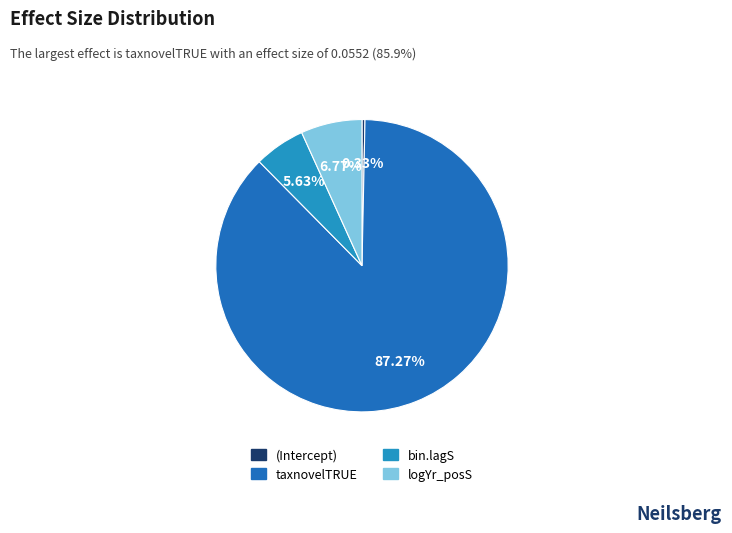

What portion of the pie excludes taxnovelTRUE?

12.7%